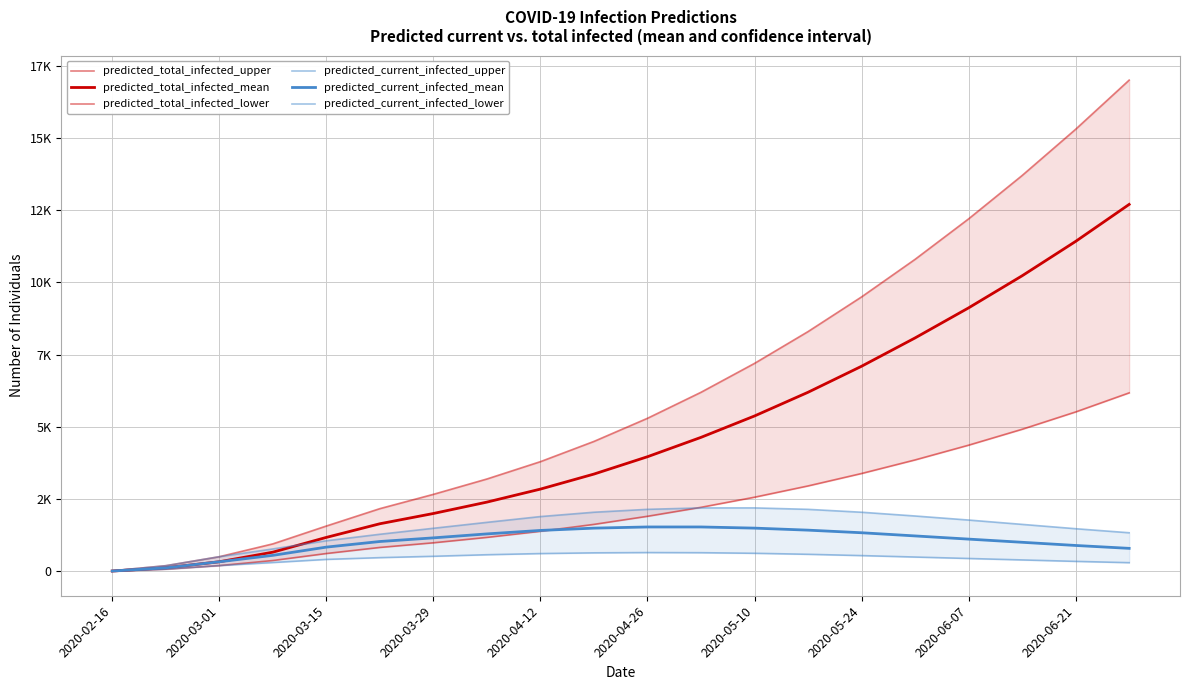

At which label does predicted_total_infected_mean reach its minimum?

2020-02-16